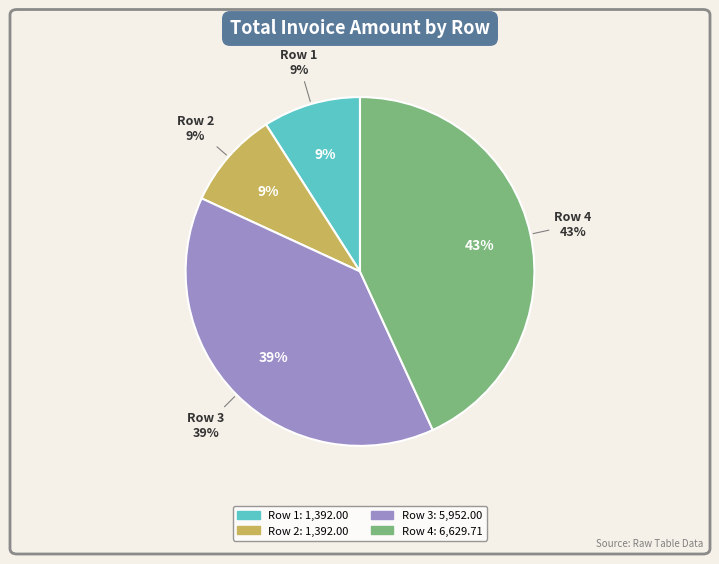

Is the sum of Row 3 and Row 4 greater than half?

Yes